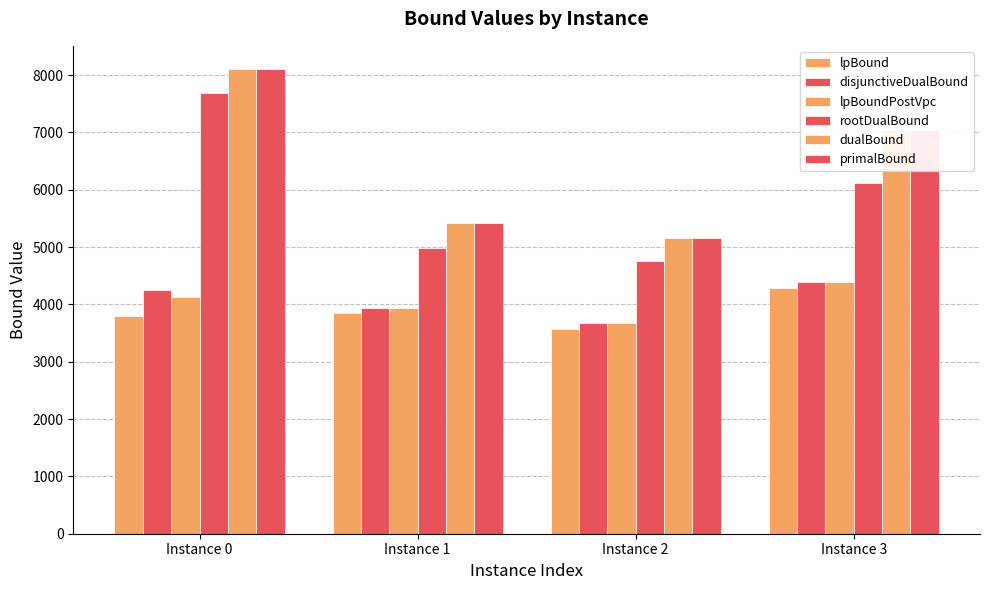

Is it true that rootDualBound equals 6121.2 at Instance 3?

True